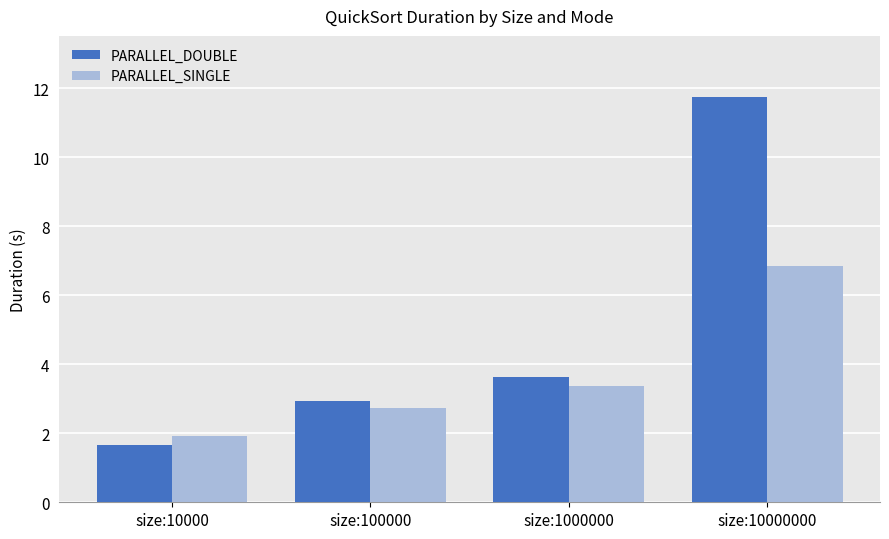

What is the maximum value shown in the chart?

11.8